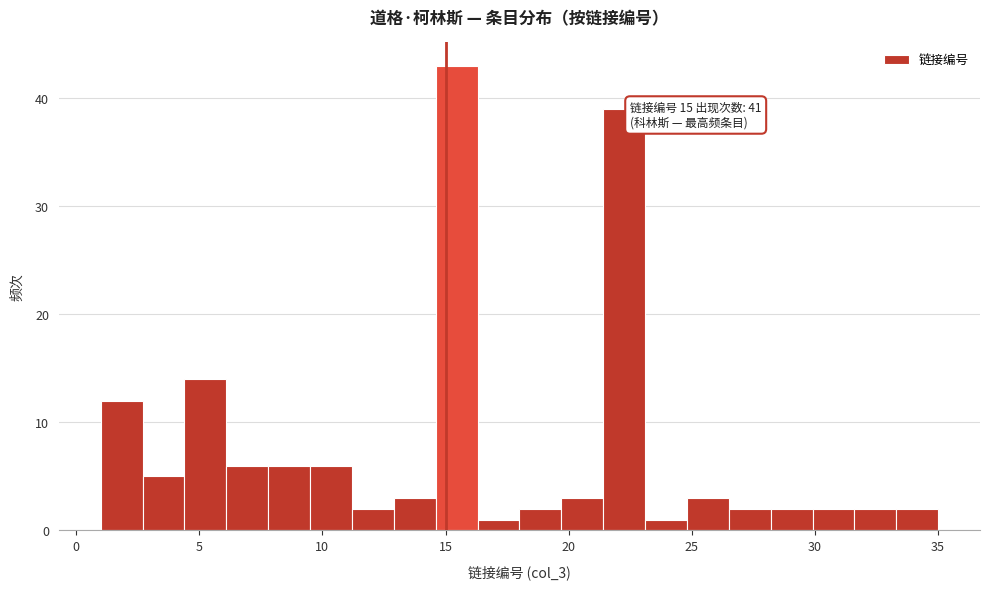

Around what value on the x-axis is the tallest bar? Give the approximate position of its centre, as read against the axis.

15.5